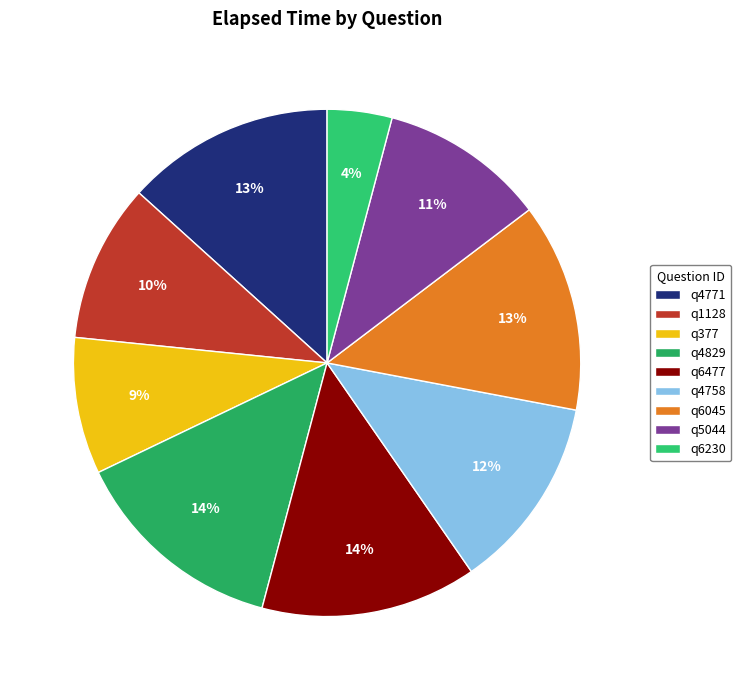

What is the change in value from q1128 to q4829?

+8000